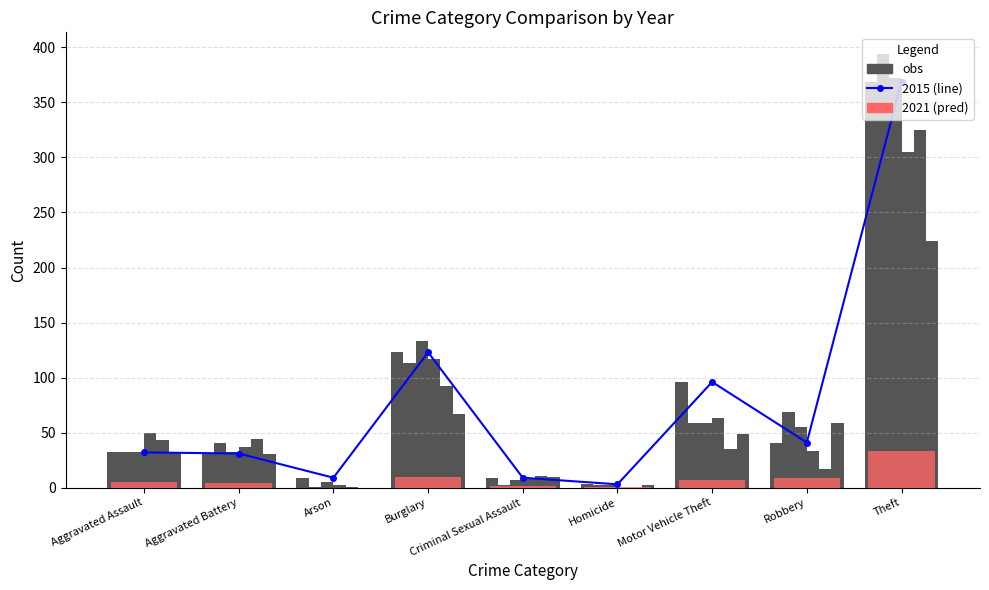

What is the difference between the maximum and minimum values?

366